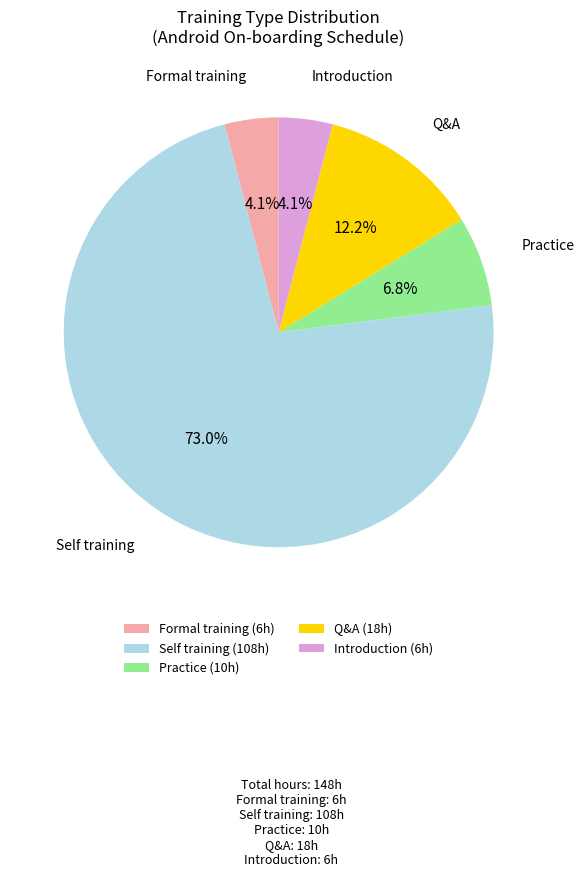

How many segments does this pie chart have?

5